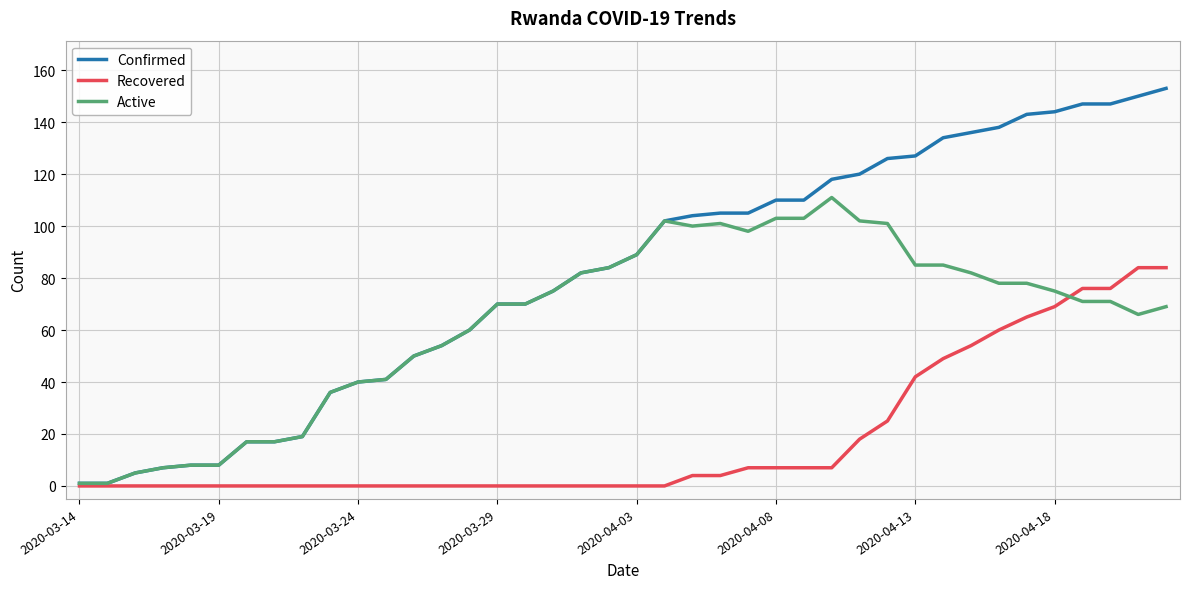

List the series in order of their peak value, highest first.

Confirmed, Active, Recovered